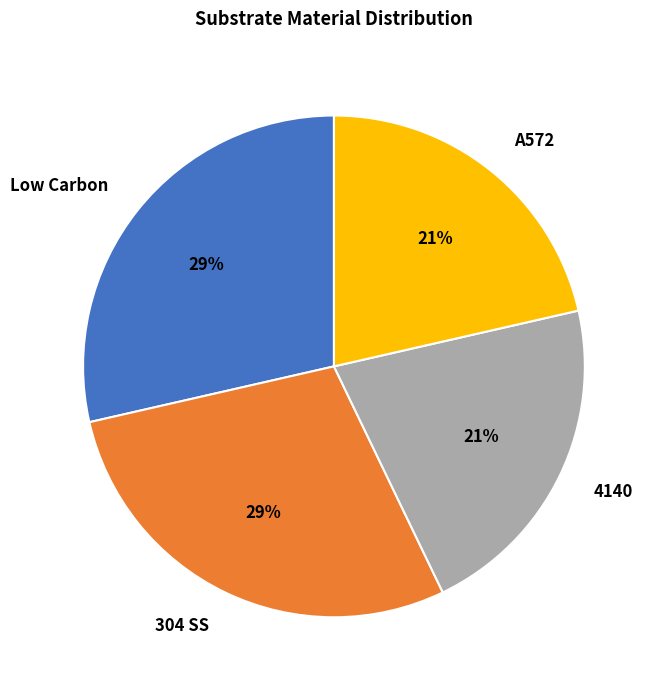

Does any single category account for the majority?

No